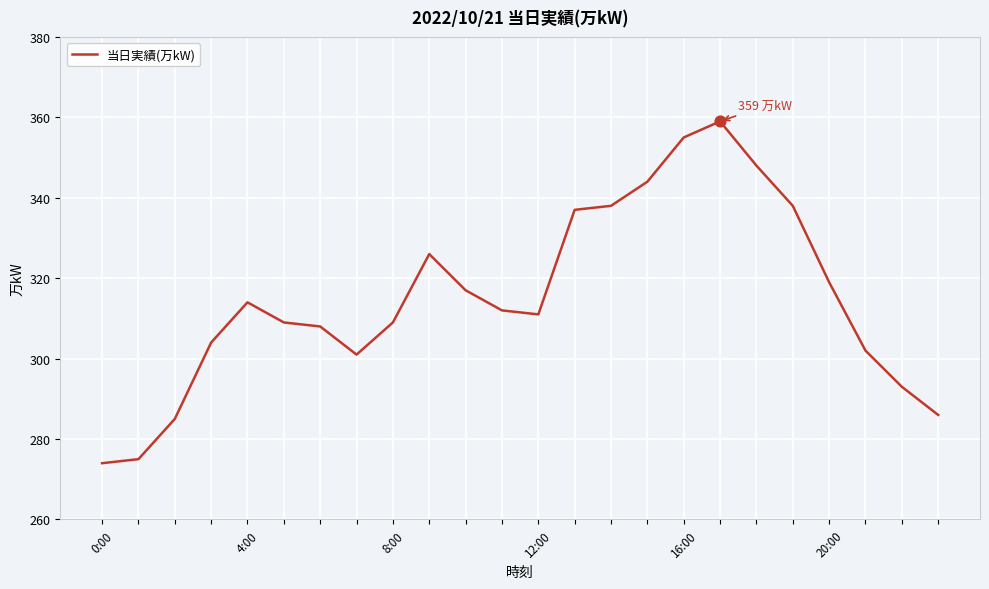

What is the difference between the maximum and minimum values?

85